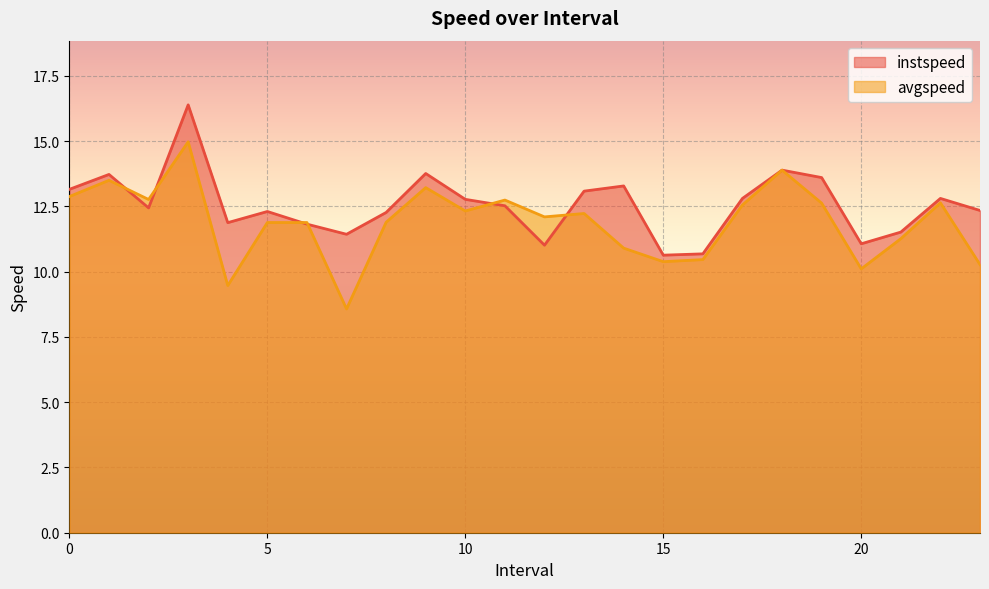

True or false: instspeed has more than 0 points higher than both neighbors.

True